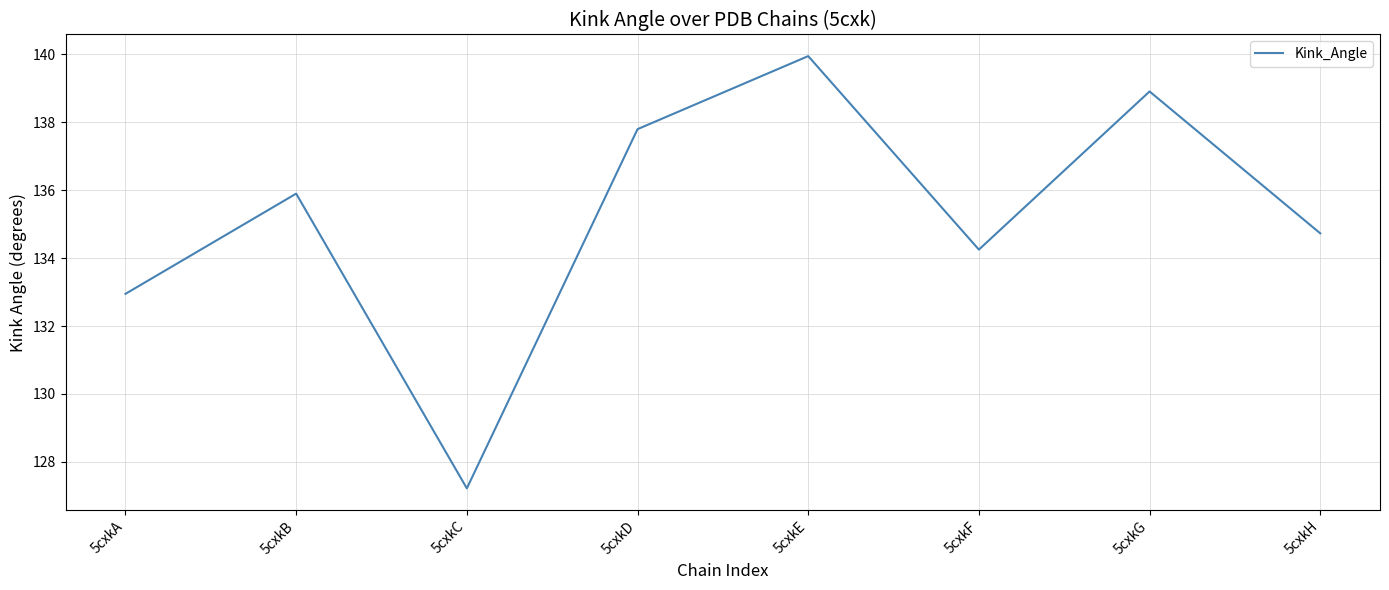

Where is the first local minimum?

5cxkC